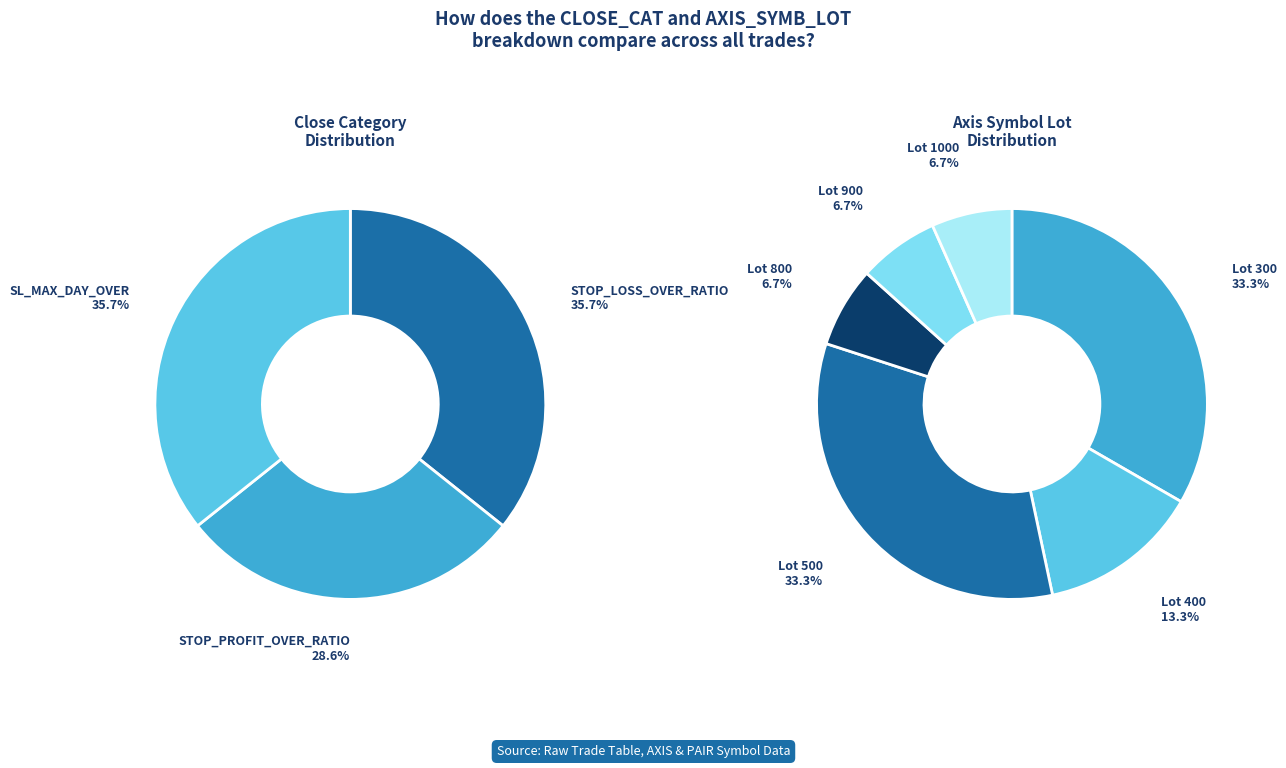

Count the number of slices in the pie.

3